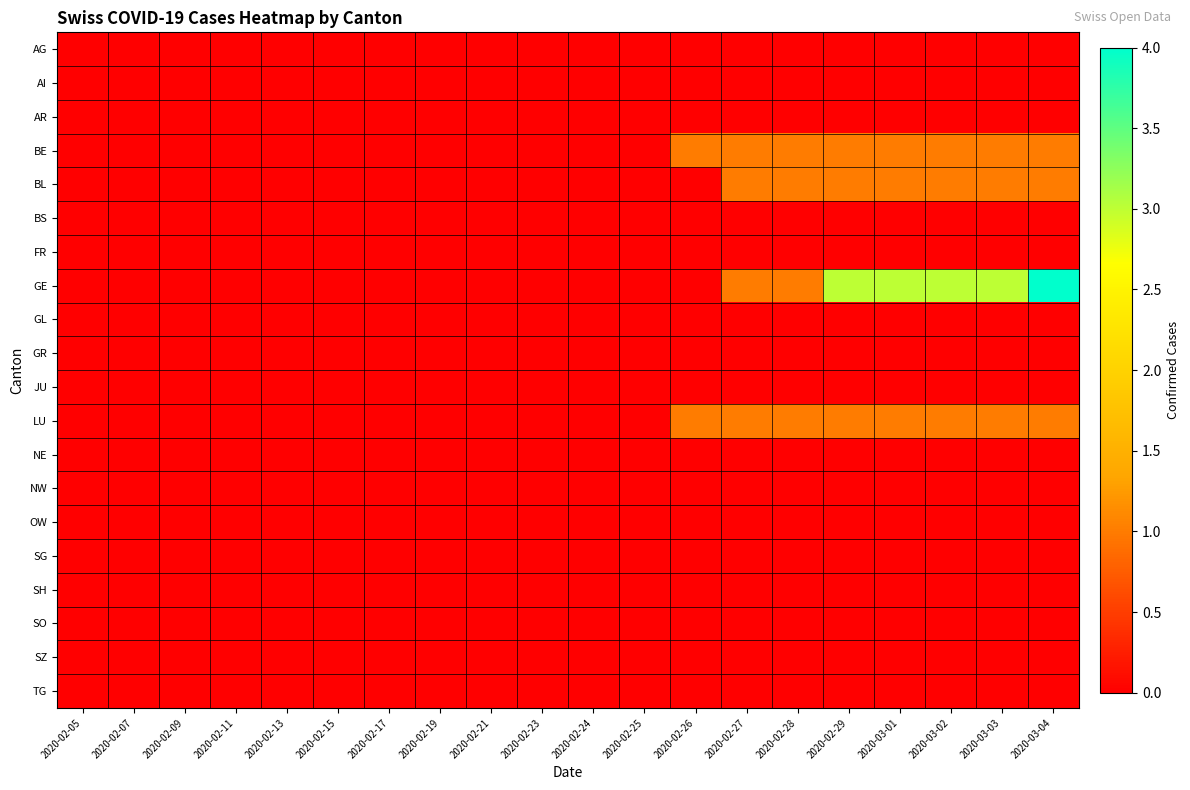

Reading right to left, list all the values displayed in this chart.

AG: 2020-03-04=0	2020-03-03=0	2020-03-02=0	2020-03-01=0	2020-02-29=0	2020-02-28=0	2020-02-27=0	2020-02-26=0	2020-02-25=0	2020-02-24=0	2020-02-23=0	2020-02-21=0	2020-02-19=0	2020-02-17=0	2020-02-15=0	2020-02-13=0	2020-02-11=0	2020-02-09=0	2020-02-07=0	2020-02-05=0
AI: 2020-03-04=0	2020-03-03=0	2020-03-02=0	2020-03-01=0	2020-02-29=0	2020-02-28=0	2020-02-27=0	2020-02-26=0	2020-02-25=0	2020-02-24=0	2020-02-23=0	2020-02-21=0	2020-02-19=0	2020-02-17=0	2020-02-15=0	2020-02-13=0	2020-02-11=0	2020-02-09=0	2020-02-07=0	2020-02-05=0
AR: 2020-03-04=0	2020-03-03=0	2020-03-02=0	2020-03-01=0	2020-02-29=0	2020-02-28=0	2020-02-27=0	2020-02-26=0	2020-02-25=0	2020-02-24=0	2020-02-23=0	2020-02-21=0	2020-02-19=0	2020-02-17=0	2020-02-15=0	2020-02-13=0	2020-02-11=0	2020-02-09=0	2020-02-07=0	2020-02-05=0
BE: 2020-03-04=1	2020-03-03=1	2020-03-02=1	2020-03-01=1	2020-02-29=1	2020-02-28=1	2020-02-27=1	2020-02-26=1	2020-02-25=0	2020-02-24=0	2020-02-23=0	2020-02-21=0	2020-02-19=0	2020-02-17=0	2020-02-15=0	2020-02-13=0	2020-02-11=0	2020-02-09=0	2020-02-07=0	2020-02-05=0
BL: 2020-03-04=1	2020-03-03=1	2020-03-02=1	2020-03-01=1	2020-02-29=1	2020-02-28=1	2020-02-27=1	2020-02-26=0	2020-02-25=0	2020-02-24=0	2020-02-23=0	2020-02-21=0	2020-02-19=0	2020-02-17=0	2020-02-15=0	2020-02-13=0	2020-02-11=0	2020-02-09=0	2020-02-07=0	2020-02-05=0
BS: 2020-03-04=0	2020-03-03=0	2020-03-02=0	2020-03-01=0	2020-02-29=0	2020-02-28=0	2020-02-27=0	2020-02-26=0	2020-02-25=0	2020-02-24=0	2020-02-23=0	2020-02-21=0	2020-02-19=0	2020-02-17=0	2020-02-15=0	2020-02-13=0	2020-02-11=0	2020-02-09=0	2020-02-07=0	2020-02-05=0
FR: 2020-03-04=0	2020-03-03=0	2020-03-02=0	2020-03-01=0	2020-02-29=0	2020-02-28=0	2020-02-27=0	2020-02-26=0	2020-02-25=0	2020-02-24=0	2020-02-23=0	2020-02-21=0	2020-02-19=0	2020-02-17=0	2020-02-15=0	2020-02-13=0	2020-02-11=0	2020-02-09=0	2020-02-07=0	2020-02-05=0
GE: 2020-03-04=4	2020-03-03=3	2020-03-02=3	2020-03-01=3	2020-02-29=3	2020-02-28=1	2020-02-27=1	2020-02-26=0	2020-02-25=0	2020-02-24=0	2020-02-23=0	2020-02-21=0	2020-02-19=0	2020-02-17=0	2020-02-15=0	2020-02-13=0	2020-02-11=0	2020-02-09=0	2020-02-07=0	2020-02-05=0
GL: 2020-03-04=0	2020-03-03=0	2020-03-02=0	2020-03-01=0	2020-02-29=0	2020-02-28=0	2020-02-27=0	2020-02-26=0	2020-02-25=0	2020-02-24=0	2020-02-23=0	2020-02-21=0	2020-02-19=0	2020-02-17=0	2020-02-15=0	2020-02-13=0	2020-02-11=0	2020-02-09=0	2020-02-07=0	2020-02-05=0
GR: 2020-03-04=0	2020-03-03=0	2020-03-02=0	2020-03-01=0	2020-02-29=0	2020-02-28=0	2020-02-27=0	2020-02-26=0	2020-02-25=0	2020-02-24=0	2020-02-23=0	2020-02-21=0	2020-02-19=0	2020-02-17=0	2020-02-15=0	2020-02-13=0	2020-02-11=0	2020-02-09=0	2020-02-07=0	2020-02-05=0
JU: 2020-03-04=0	2020-03-03=0	2020-03-02=0	2020-03-01=0	2020-02-29=0	2020-02-28=0	2020-02-27=0	2020-02-26=0	2020-02-25=0	2020-02-24=0	2020-02-23=0	2020-02-21=0	2020-02-19=0	2020-02-17=0	2020-02-15=0	2020-02-13=0	2020-02-11=0	2020-02-09=0	2020-02-07=0	2020-02-05=0
LU: 2020-03-04=1	2020-03-03=1	2020-03-02=1	2020-03-01=1	2020-02-29=1	2020-02-28=1	2020-02-27=1	2020-02-26=1	2020-02-25=0	2020-02-24=0	2020-02-23=0	2020-02-21=0	2020-02-19=0	2020-02-17=0	2020-02-15=0	2020-02-13=0	2020-02-11=0	2020-02-09=0	2020-02-07=0	2020-02-05=0
NE: 2020-03-04=0	2020-03-03=0	2020-03-02=0	2020-03-01=0	2020-02-29=0	2020-02-28=0	2020-02-27=0	2020-02-26=0	2020-02-25=0	2020-02-24=0	2020-02-23=0	2020-02-21=0	2020-02-19=0	2020-02-17=0	2020-02-15=0	2020-02-13=0	2020-02-11=0	2020-02-09=0	2020-02-07=0	2020-02-05=0
NW: 2020-03-04=0	2020-03-03=0	2020-03-02=0	2020-03-01=0	2020-02-29=0	2020-02-28=0	2020-02-27=0	2020-02-26=0	2020-02-25=0	2020-02-24=0	2020-02-23=0	2020-02-21=0	2020-02-19=0	2020-02-17=0	2020-02-15=0	2020-02-13=0	2020-02-11=0	2020-02-09=0	2020-02-07=0	2020-02-05=0
OW: 2020-03-04=0	2020-03-03=0	2020-03-02=0	2020-03-01=0	2020-02-29=0	2020-02-28=0	2020-02-27=0	2020-02-26=0	2020-02-25=0	2020-02-24=0	2020-02-23=0	2020-02-21=0	2020-02-19=0	2020-02-17=0	2020-02-15=0	2020-02-13=0	2020-02-11=0	2020-02-09=0	2020-02-07=0	2020-02-05=0
SG: 2020-03-04=0	2020-03-03=0	2020-03-02=0	2020-03-01=0	2020-02-29=0	2020-02-28=0	2020-02-27=0	2020-02-26=0	2020-02-25=0	2020-02-24=0	2020-02-23=0	2020-02-21=0	2020-02-19=0	2020-02-17=0	2020-02-15=0	2020-02-13=0	2020-02-11=0	2020-02-09=0	2020-02-07=0	2020-02-05=0
SH: 2020-03-04=0	2020-03-03=0	2020-03-02=0	2020-03-01=0	2020-02-29=0	2020-02-28=0	2020-02-27=0	2020-02-26=0	2020-02-25=0	2020-02-24=0	2020-02-23=0	2020-02-21=0	2020-02-19=0	2020-02-17=0	2020-02-15=0	2020-02-13=0	2020-02-11=0	2020-02-09=0	2020-02-07=0	2020-02-05=0
SO: 2020-03-04=0	2020-03-03=0	2020-03-02=0	2020-03-01=0	2020-02-29=0	2020-02-28=0	2020-02-27=0	2020-02-26=0	2020-02-25=0	2020-02-24=0	2020-02-23=0	2020-02-21=0	2020-02-19=0	2020-02-17=0	2020-02-15=0	2020-02-13=0	2020-02-11=0	2020-02-09=0	2020-02-07=0	2020-02-05=0
SZ: 2020-03-04=0	2020-03-03=0	2020-03-02=0	2020-03-01=0	2020-02-29=0	2020-02-28=0	2020-02-27=0	2020-02-26=0	2020-02-25=0	2020-02-24=0	2020-02-23=0	2020-02-21=0	2020-02-19=0	2020-02-17=0	2020-02-15=0	2020-02-13=0	2020-02-11=0	2020-02-09=0	2020-02-07=0	2020-02-05=0
TG: 2020-03-04=0	2020-03-03=0	2020-03-02=0	2020-03-01=0	2020-02-29=0	2020-02-28=0	2020-02-27=0	2020-02-26=0	2020-02-25=0	2020-02-24=0	2020-02-23=0	2020-02-21=0	2020-02-19=0	2020-02-17=0	2020-02-15=0	2020-02-13=0	2020-02-11=0	2020-02-09=0	2020-02-07=0	2020-02-05=0